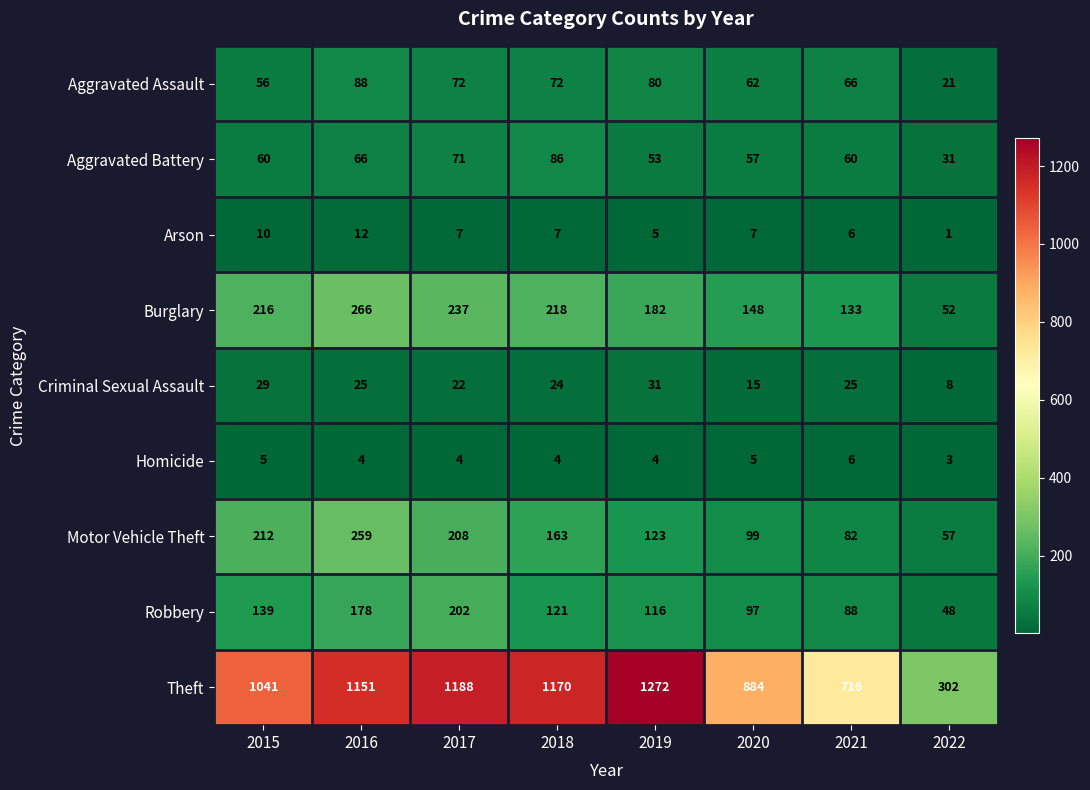

What value does the Motor Vehicle Theft series have at 2019, to the nearest 5?

125